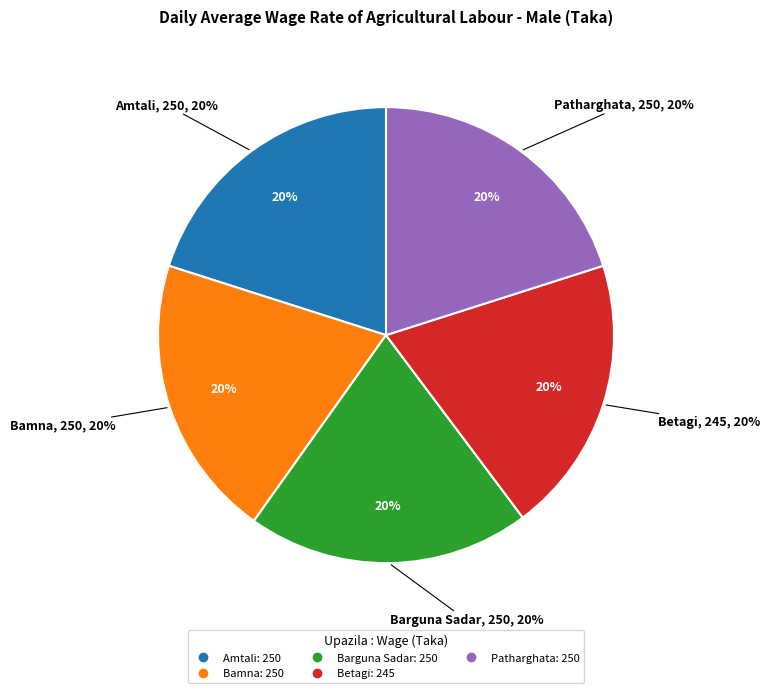

How much of the chart is everything except Barguna Sadar?

79.9%